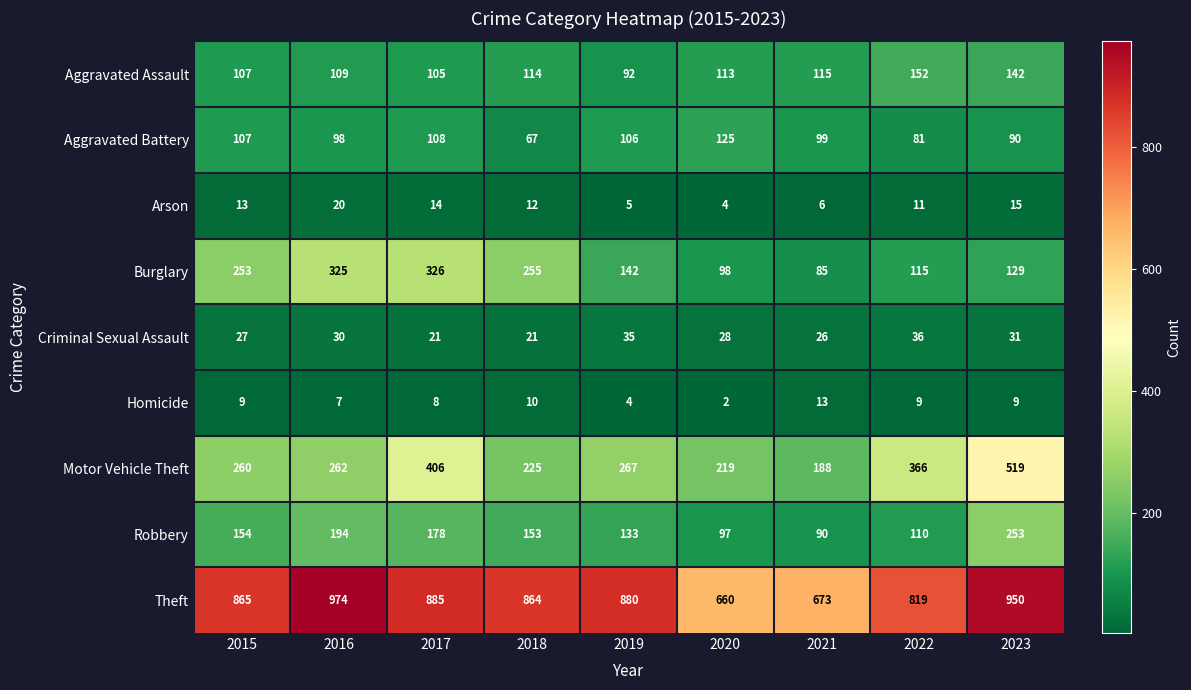

What is the sum of all Arson values?

100